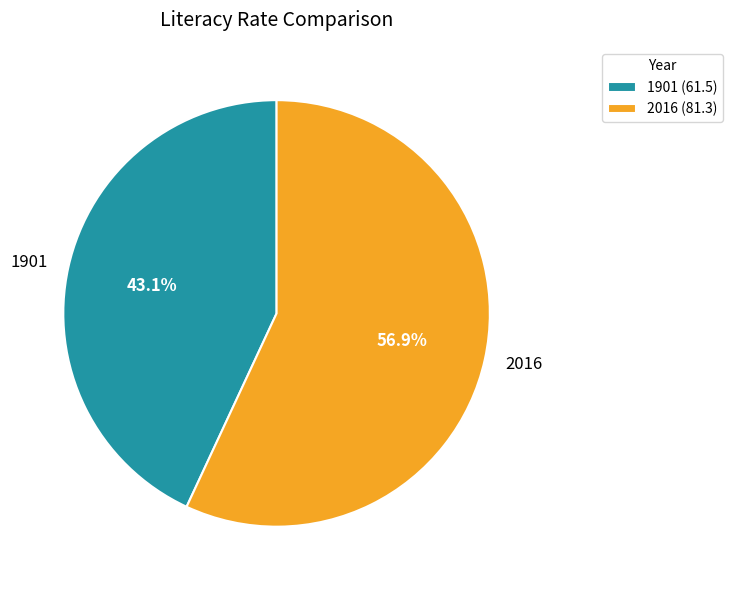

What is the smallest slice in the pie chart?

1901